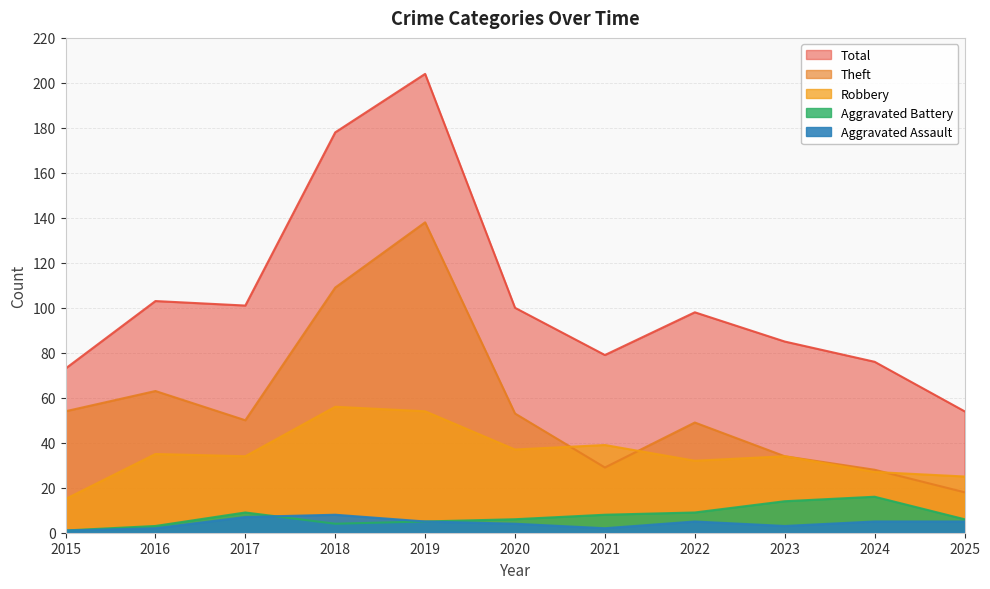

In Aggravated Battery, how many points are higher than both neighbors (excluding endpoints)?

2